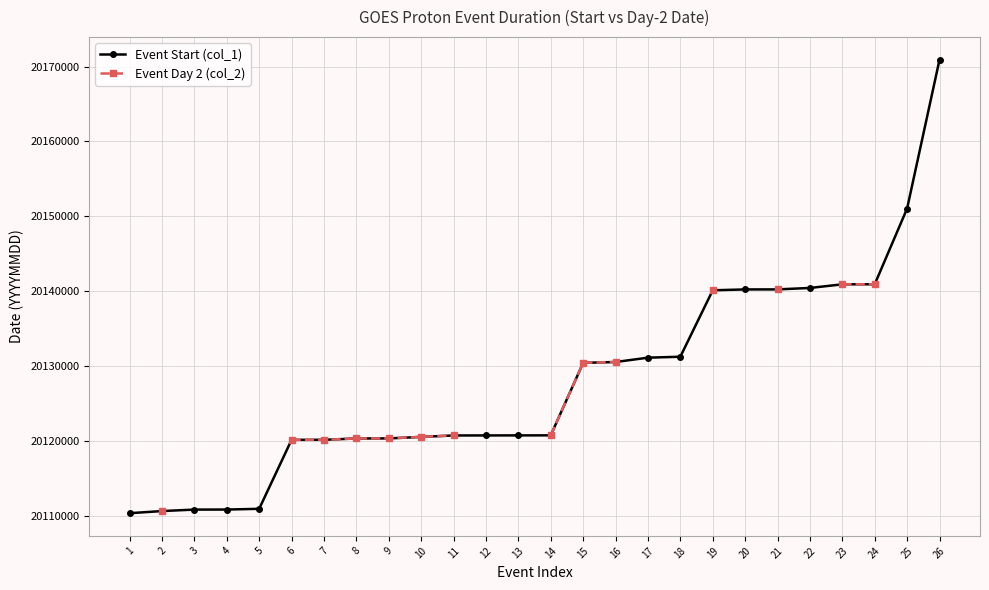

Read the Event Start (col_1) value at 21.

20140225